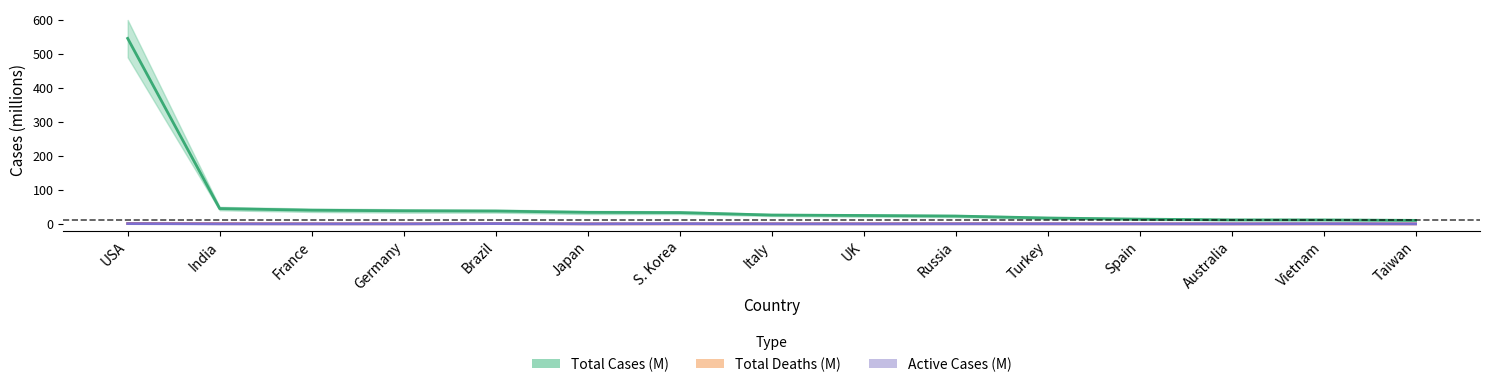

True or false: Active Cases (M) and Total Cases (M) intersect in this chart.

False